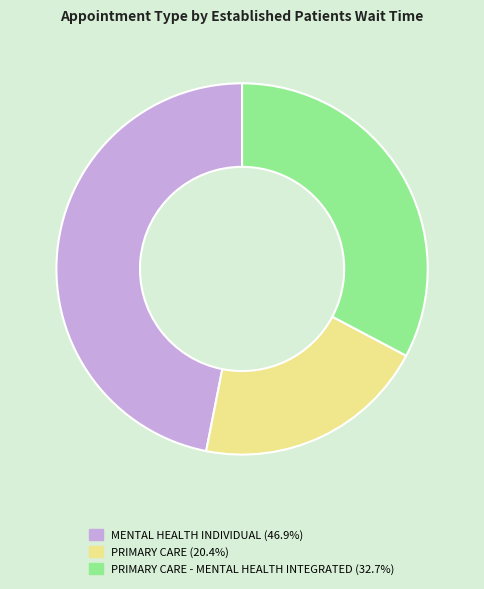

How many slices are in this pie chart?

3